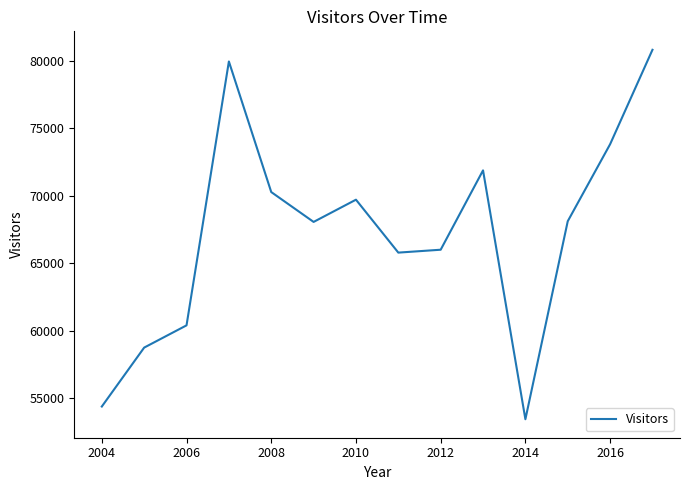

What is the minimum value shown in the chart?

53443